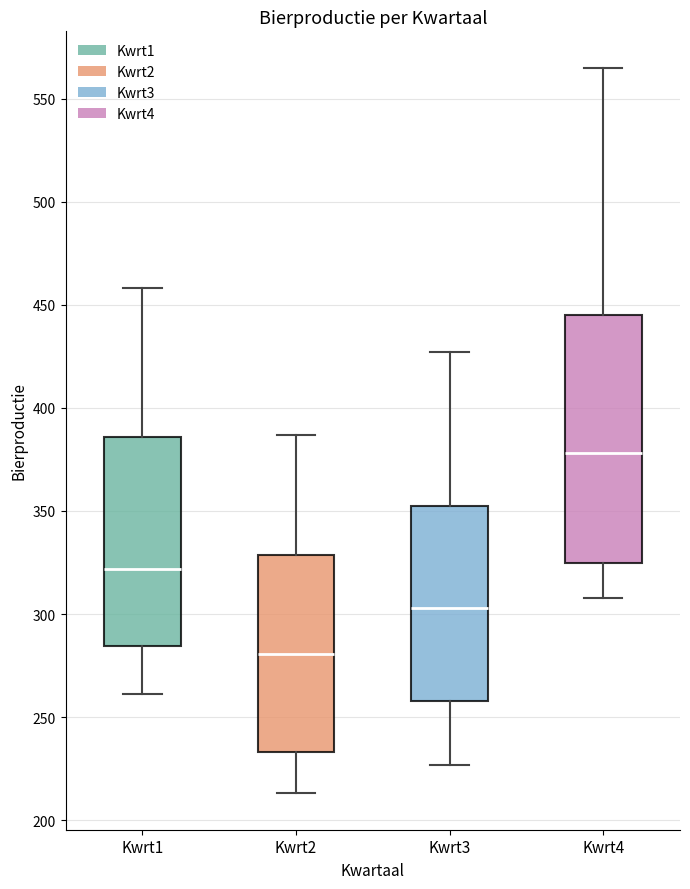

Where does the lower whisker of the box for Kwrt3 end on the y-axis? The values are not printed on the chart, so give them approximately, as read against the axis.

225